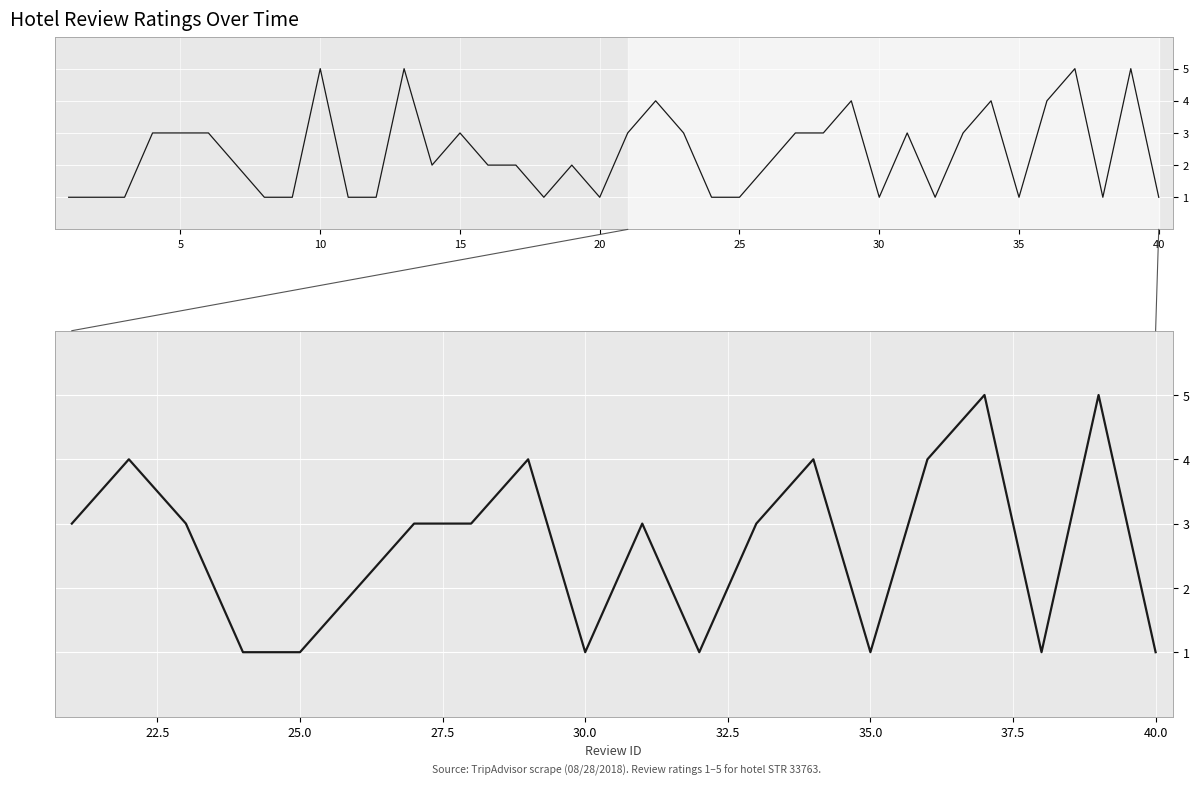

Count the values in the range 1 to 4.

18